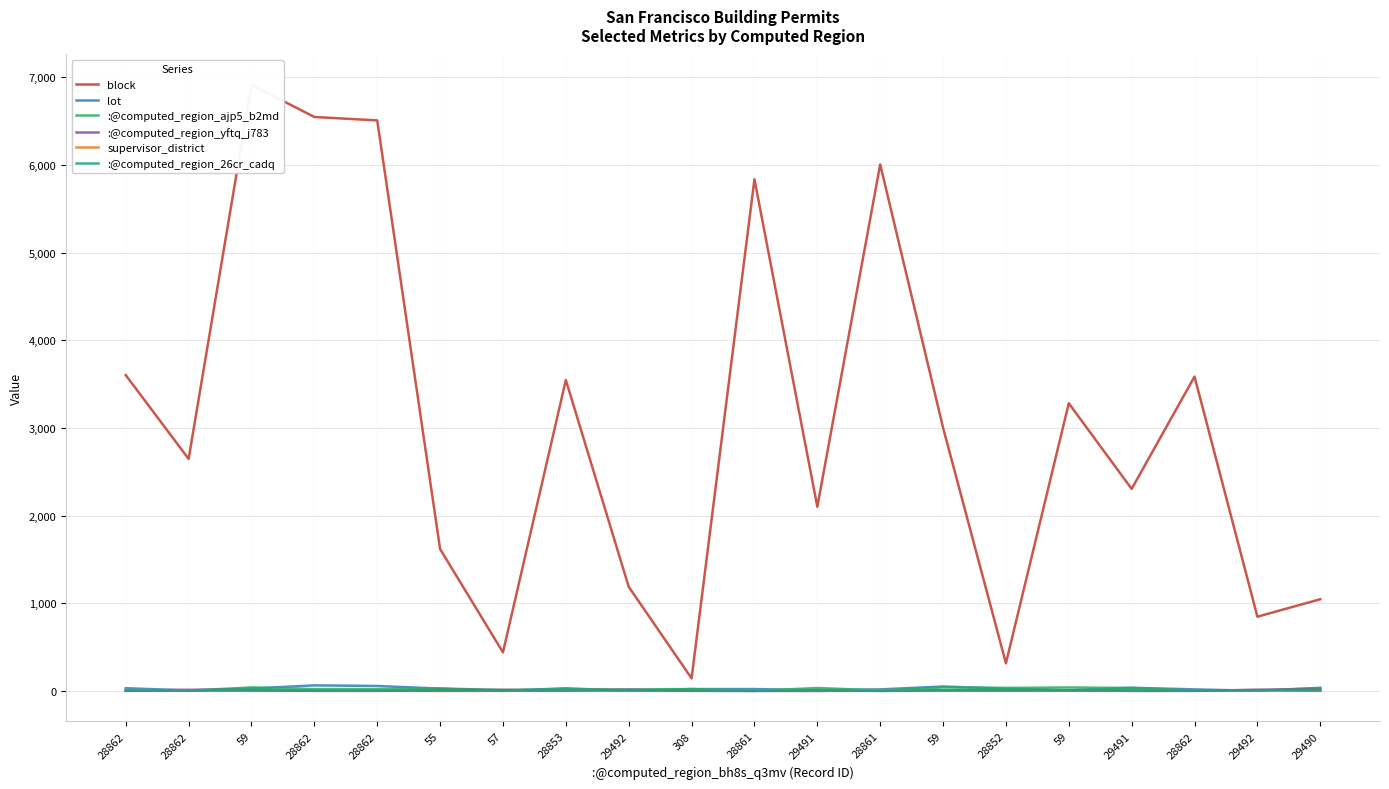

How many values in the :@computed_region_ajp5_b2md series exceed 22?

9